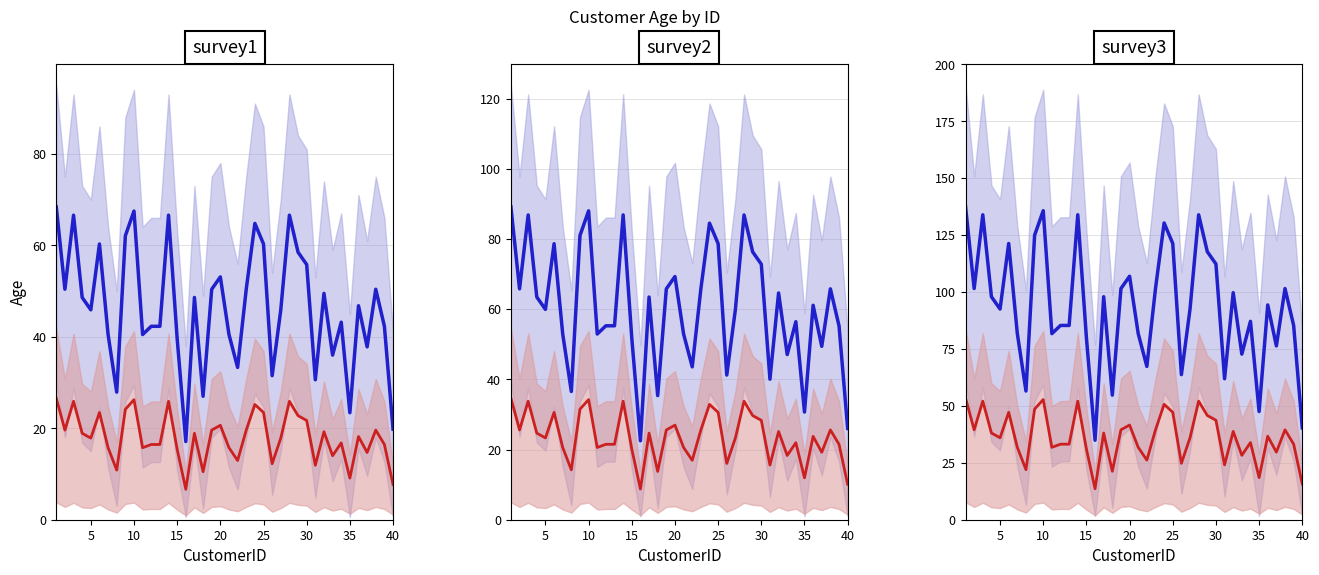

What is the minimum value for Blue mean?

34.9